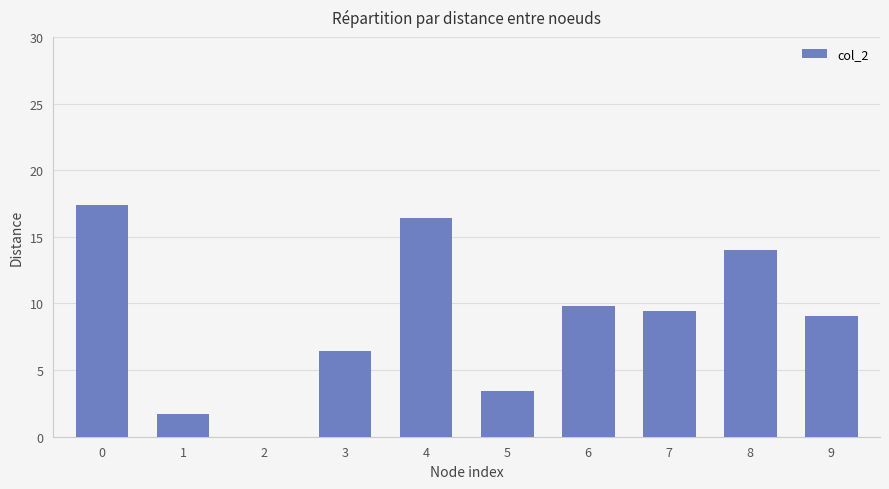

What is the sum of the values at 2 and 0?

17.4